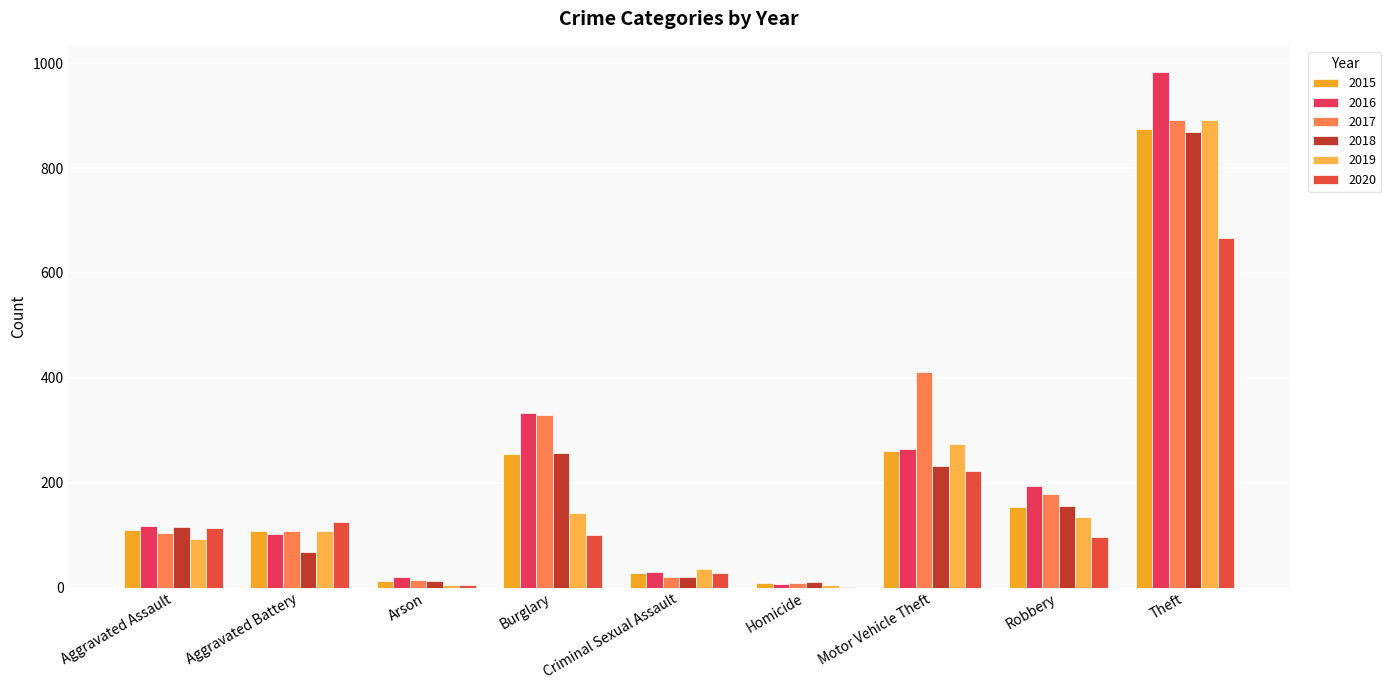

What is the approximate value of 2017 at Aggravated Assault, to the nearest 50?

100